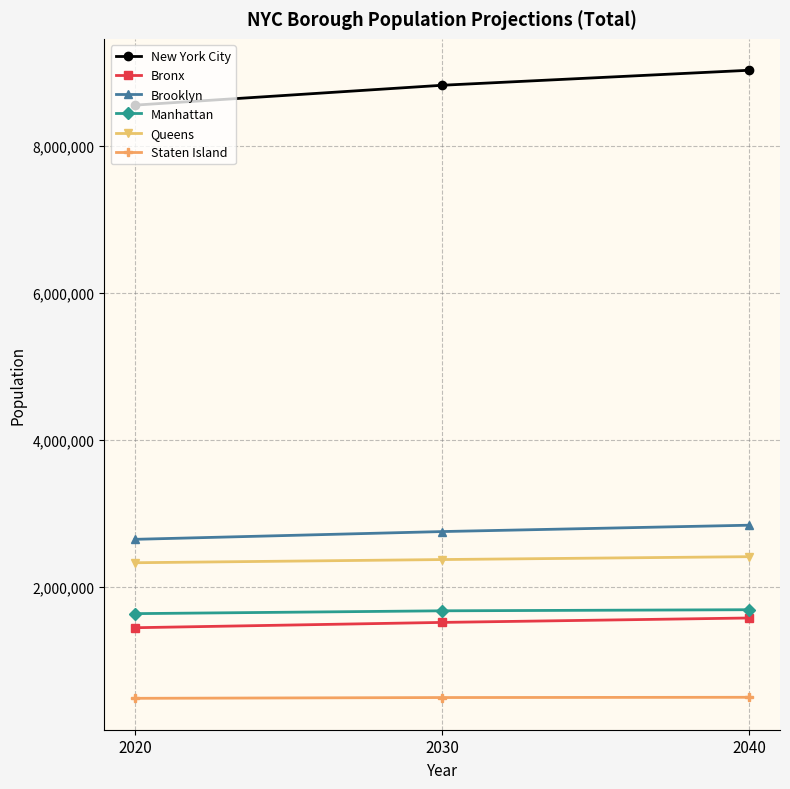

What is the spread (max minus min) of values at 2020?

8063816